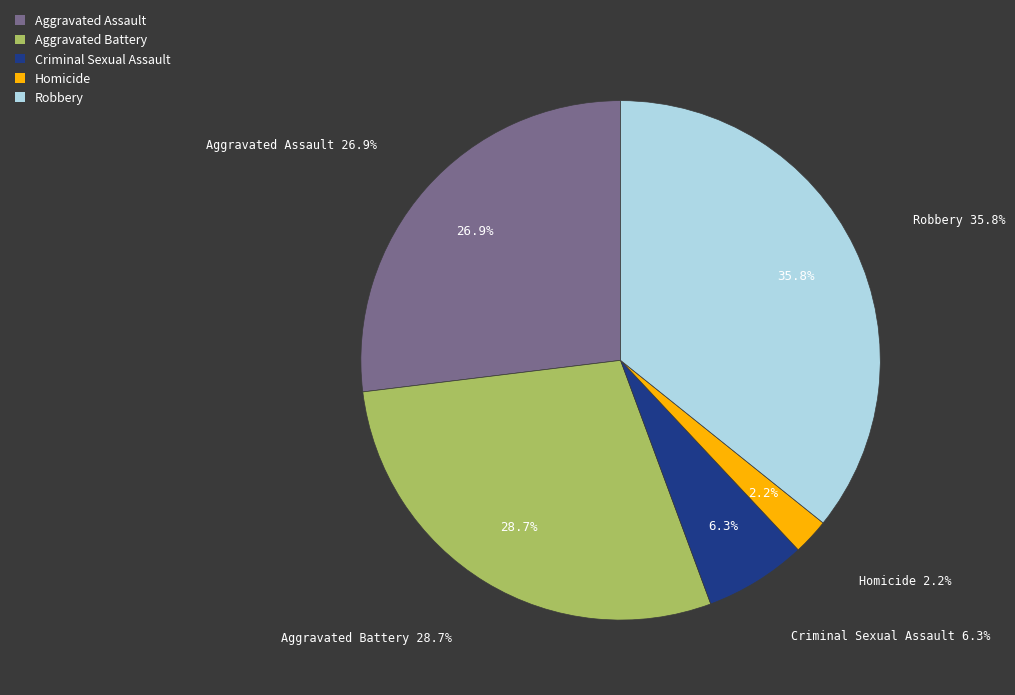

To the nearest percent, what is the average slice percentage?

20%